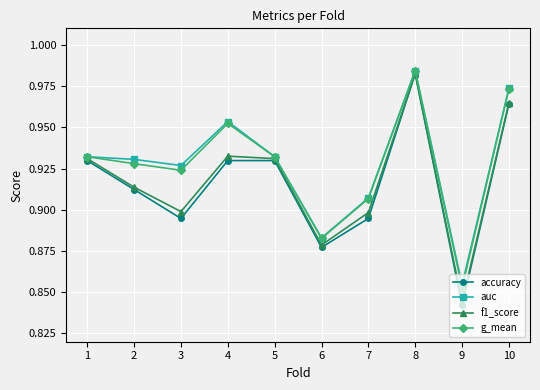

Where is the first local maximum for g_mean?

4